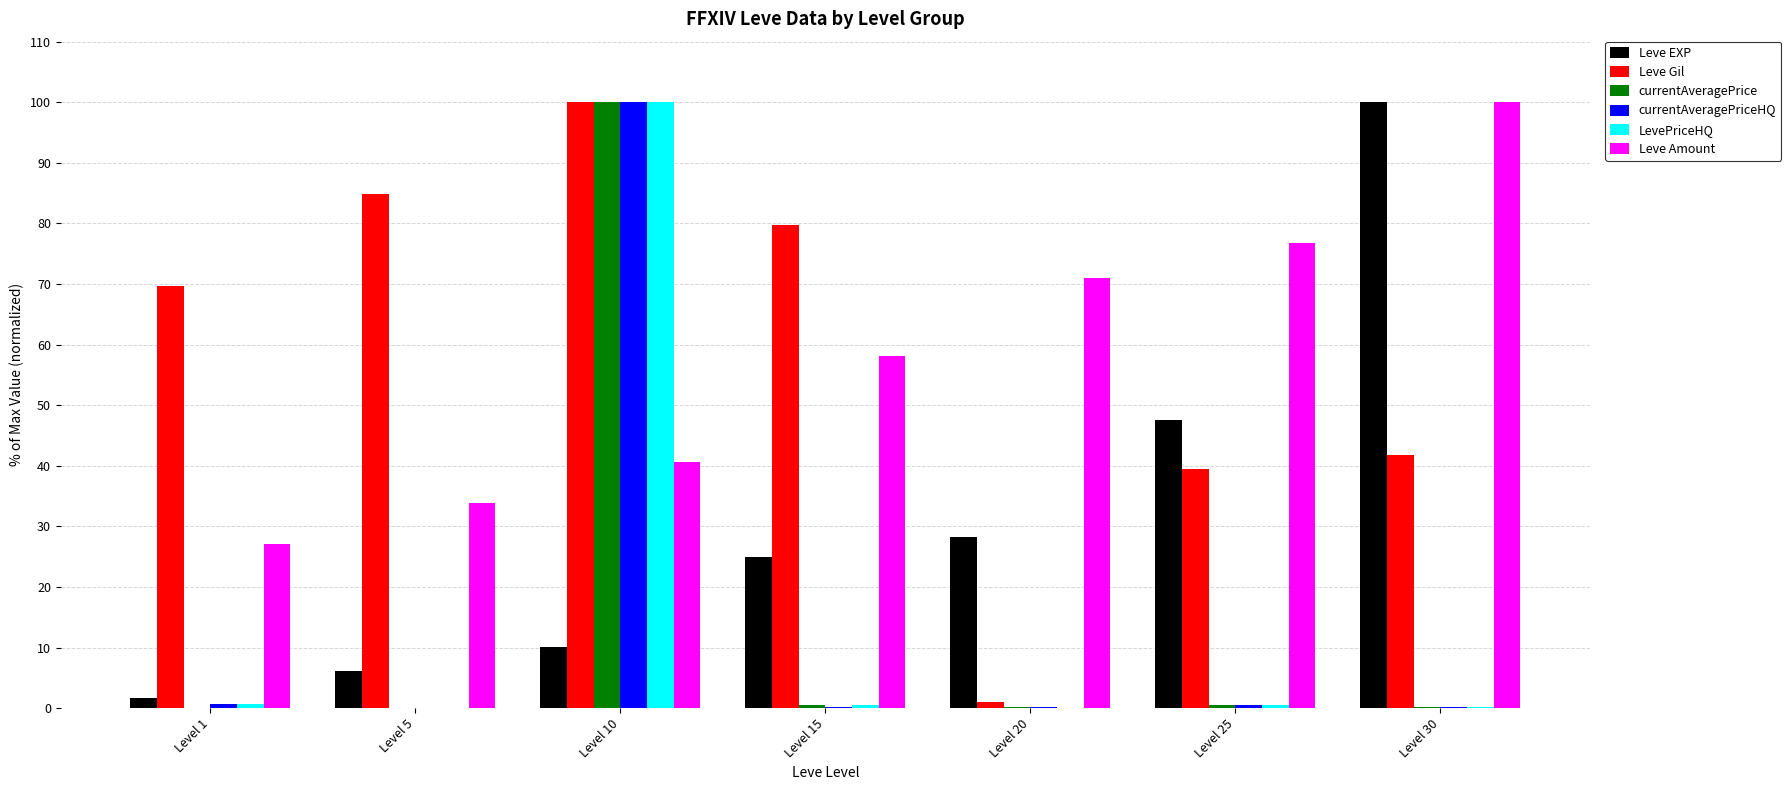

Is the value of Leve EXP at Level 5 greater than the value of LevePriceHQ at Level 30?

Yes